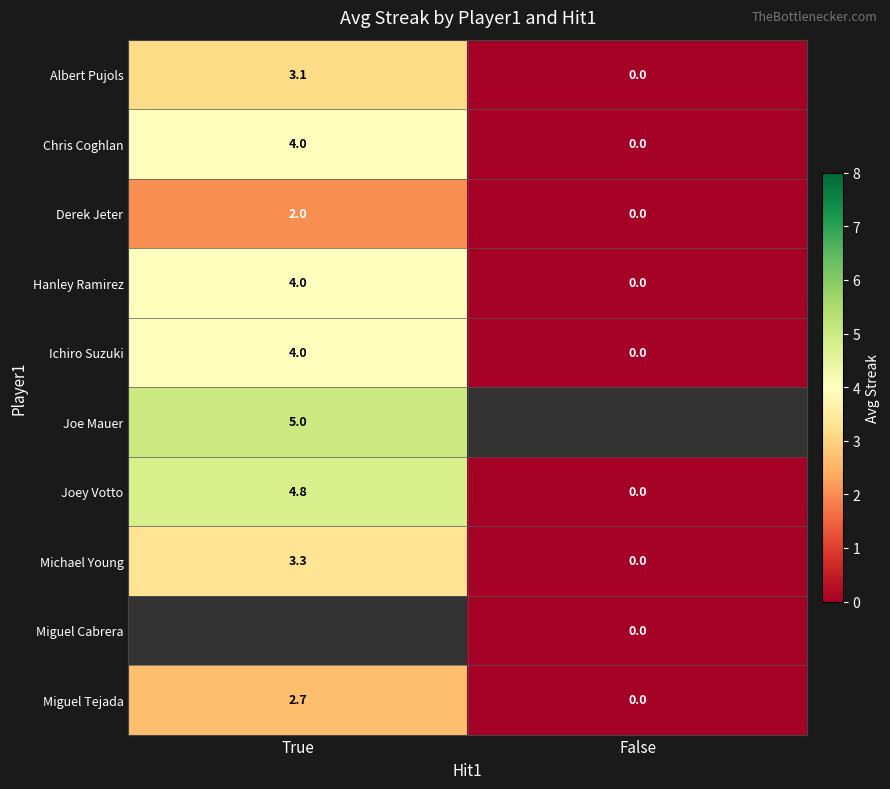

List the labels in order of Miguel Tejada value, smallest first.

False, True